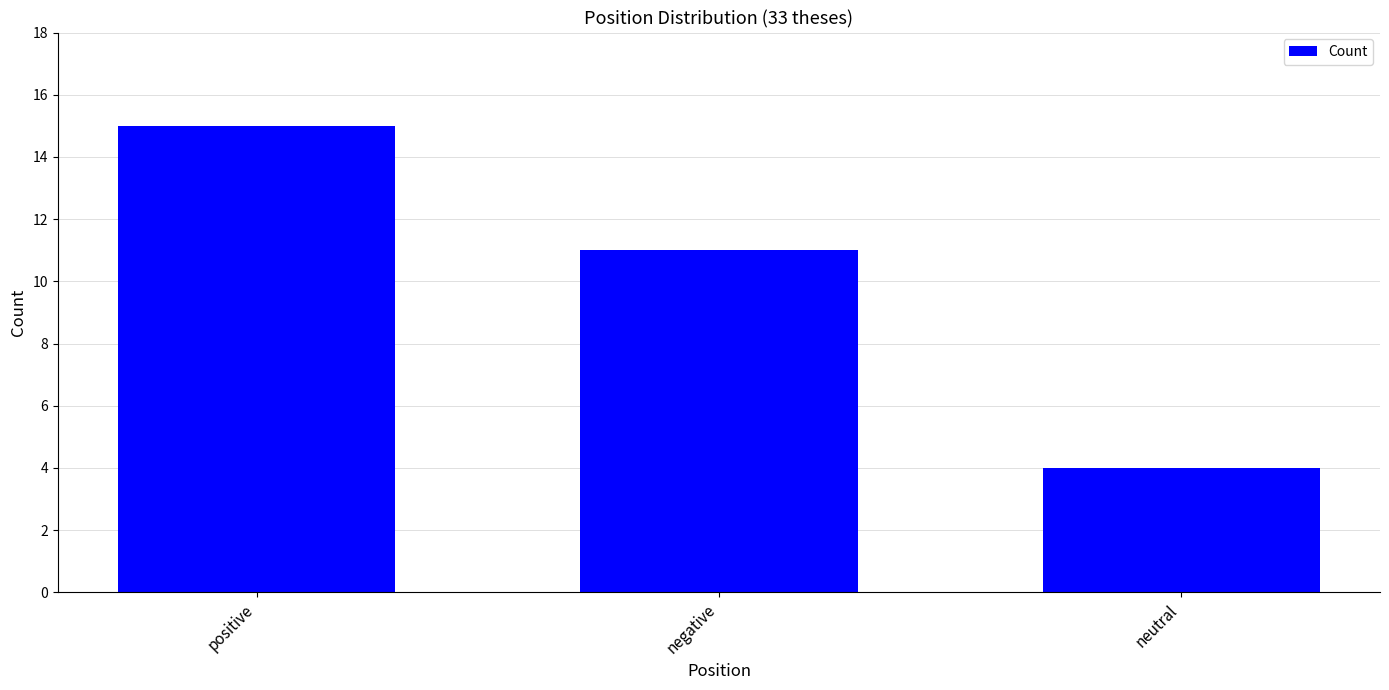

The value at positive is 15. True or false?

True